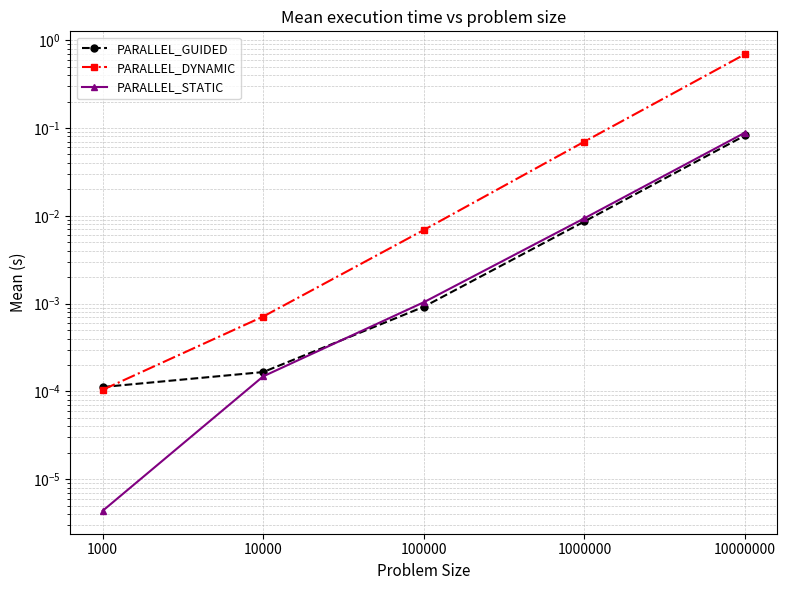

Which series has the largest total across all categories?

PARALLEL_DYNAMIC